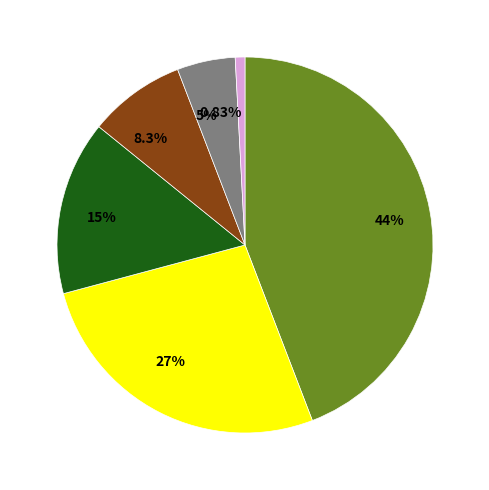

Is there any slice that represents more than half of the pie?

No